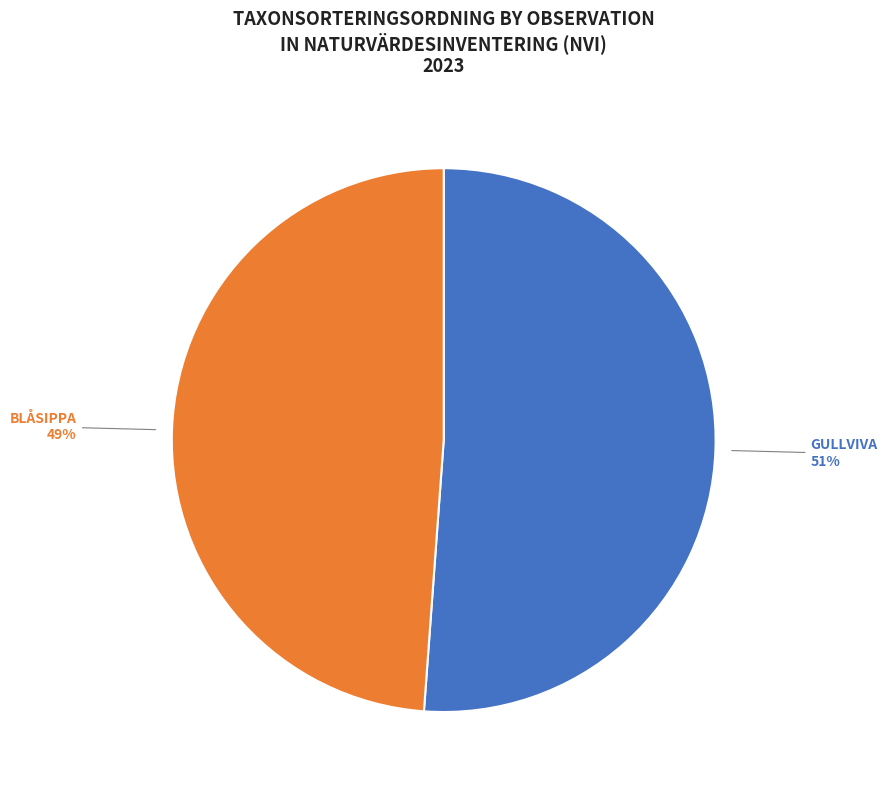

How much of the chart is everything except Blåsippa (113870396)?

51.2%